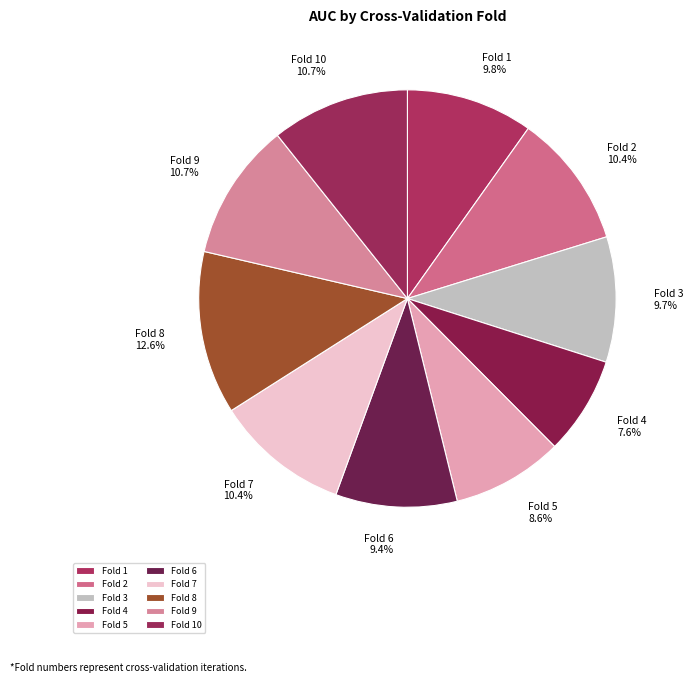

To the nearest percent, what is the combined percentage of Fold 9 and Fold 8?

23%